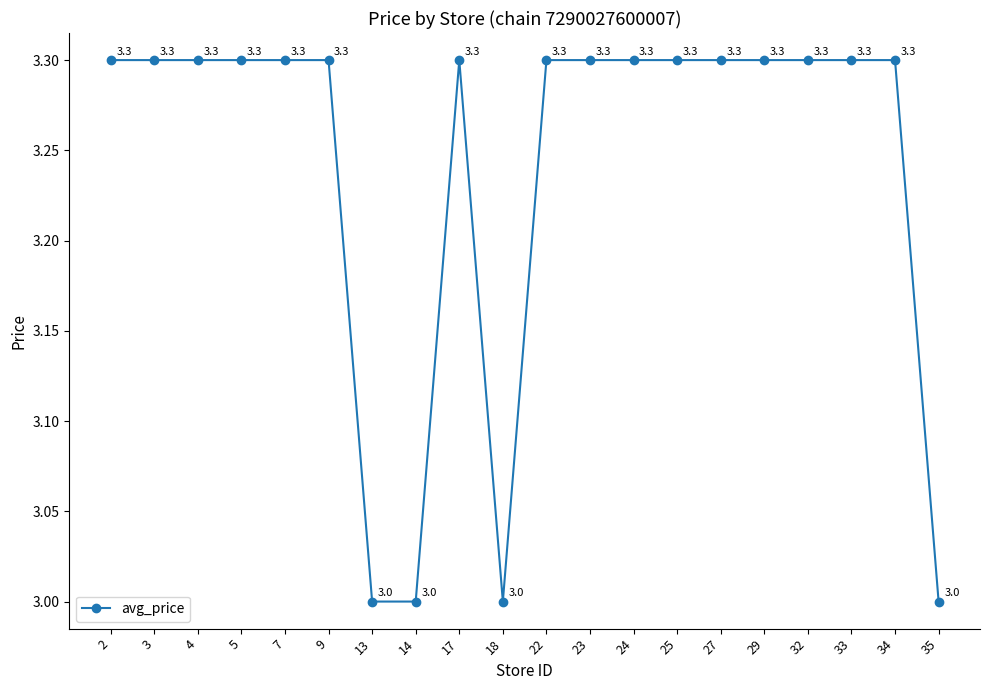

Approximately how many times larger is the value at 25 compared to 2?

1.0